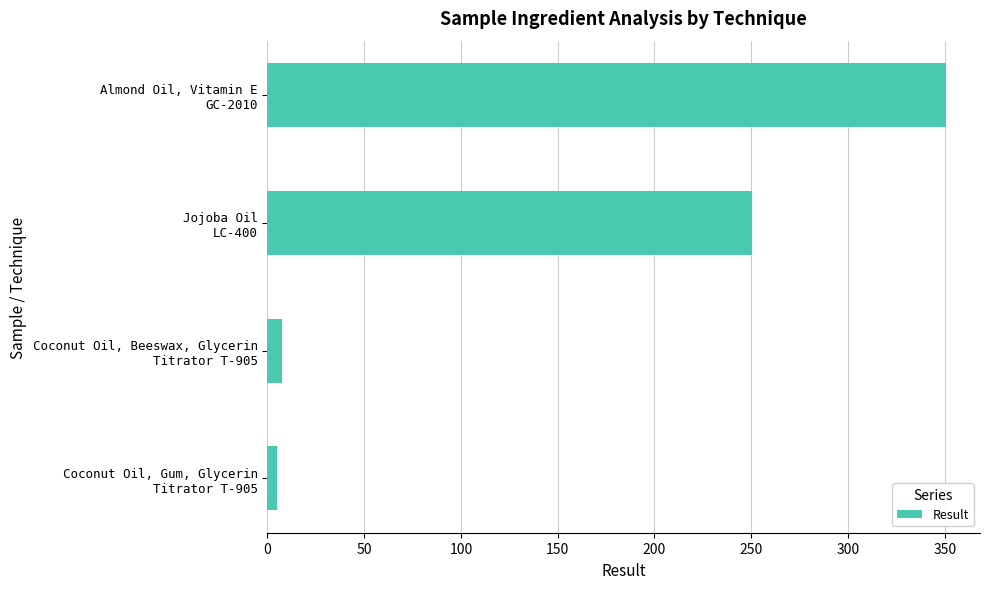

What is the sum of all values?

613.7